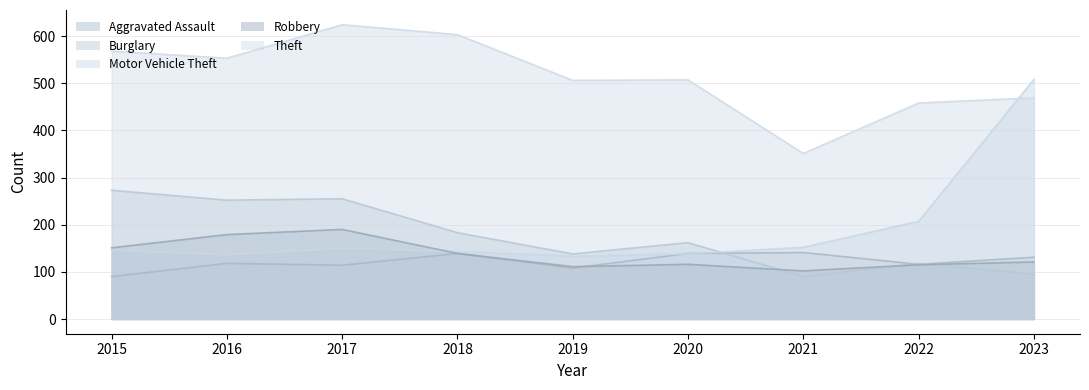

Which series has the largest total across all categories?

Theft